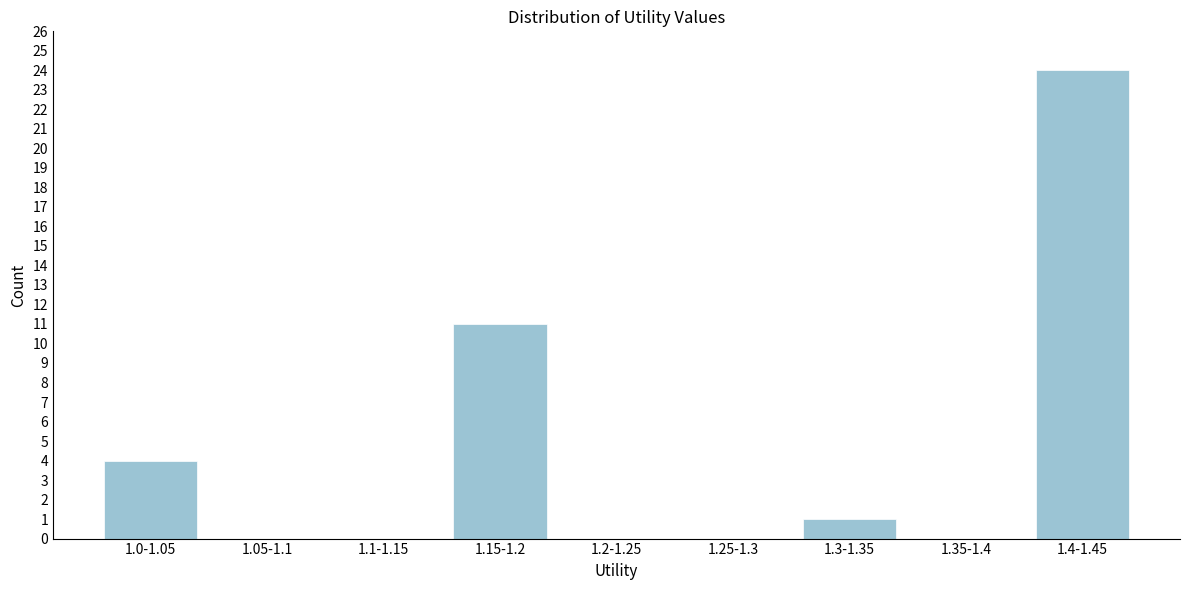

Reading left to right, transcribe all the data shown in this chart.

1.0-1.05=4	1.05-1.1=0	1.1-1.15=0	1.15-1.2=11	1.2-1.25=0	1.25-1.3=0	1.3-1.35=1	1.35-1.4=0	1.4-1.45=24